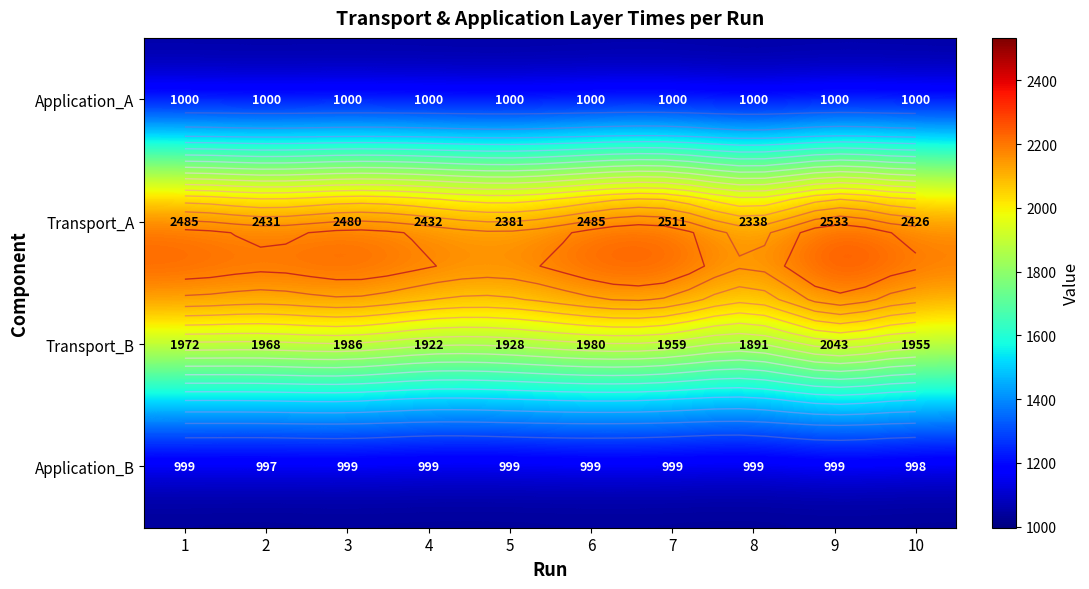

The value of Application_B at 1 is 690. True or false?

False